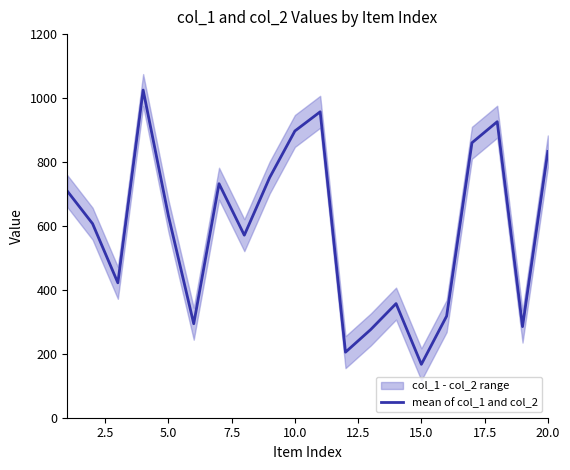

What is the highest value of the mean of col_1 and col_2 series?

1025